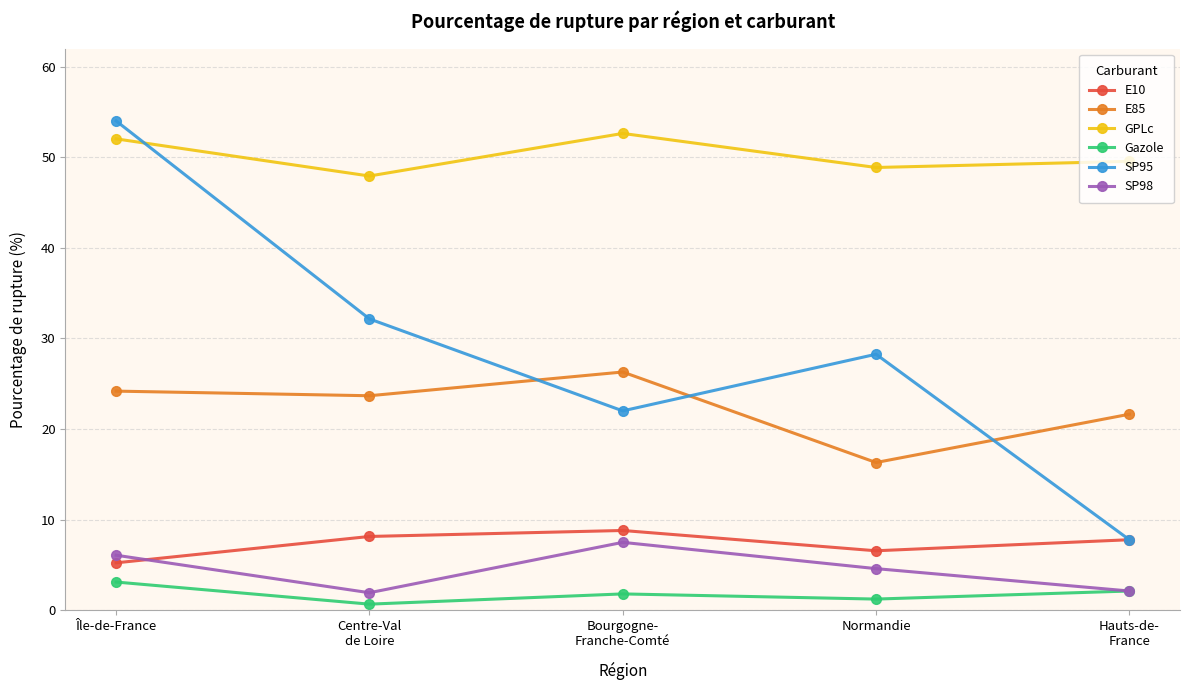

Where is the first local minimum for E10?

Normandie